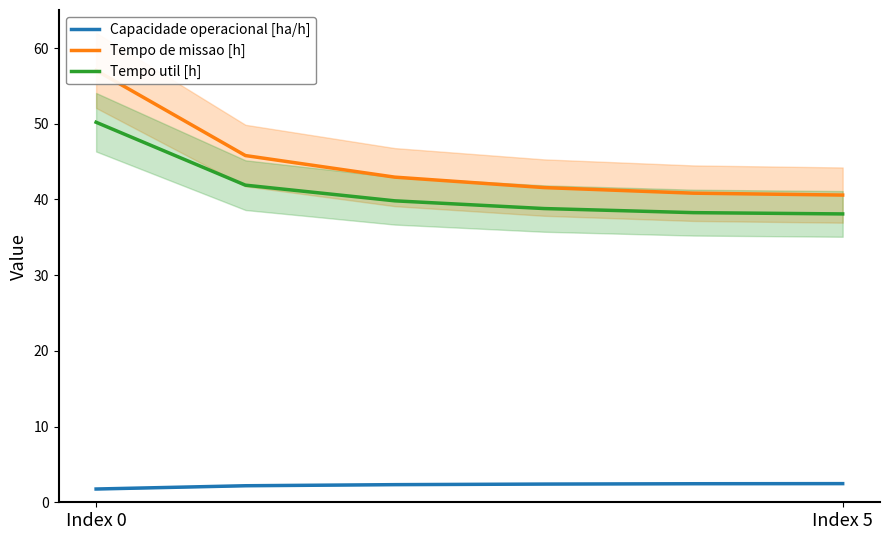

What is the label of the 6th point from the right?

Index 0